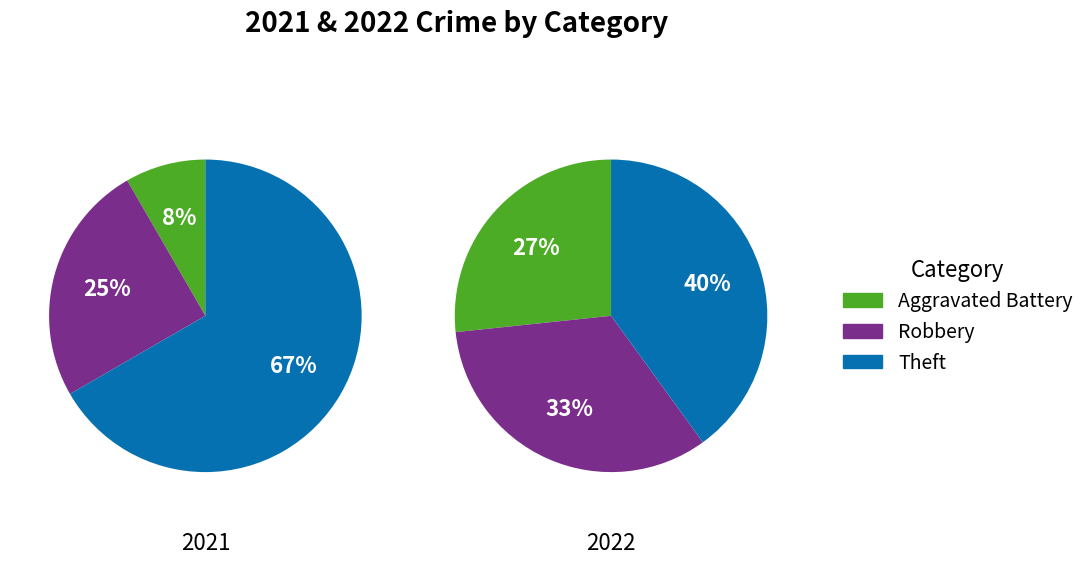

Rank the series by their maximum value, from highest to lowest.

values_2021, values_2022